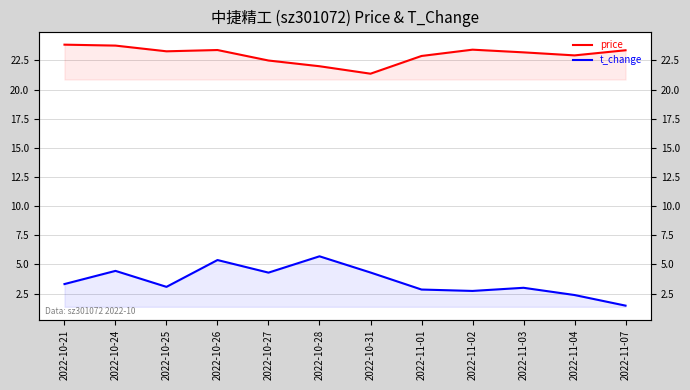

True or false: price and t_change cross at least once.

False